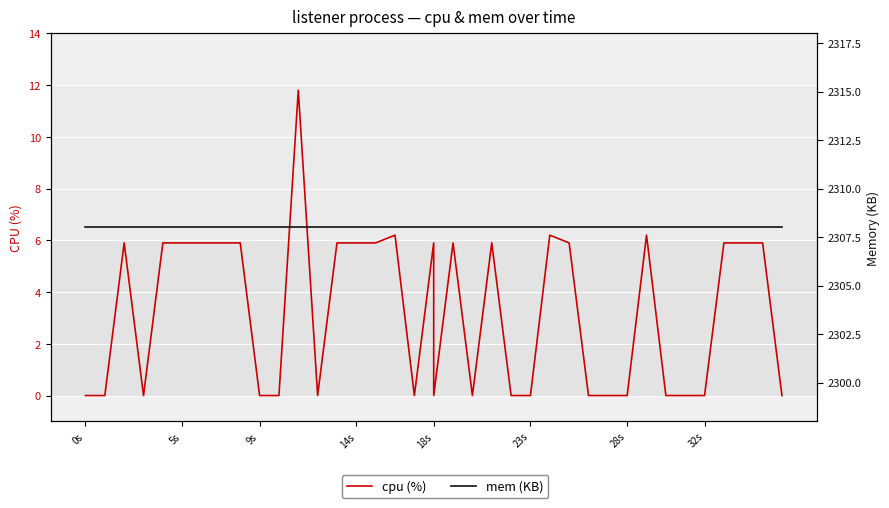

Which series has the largest range (max minus min)?

cpu (%)